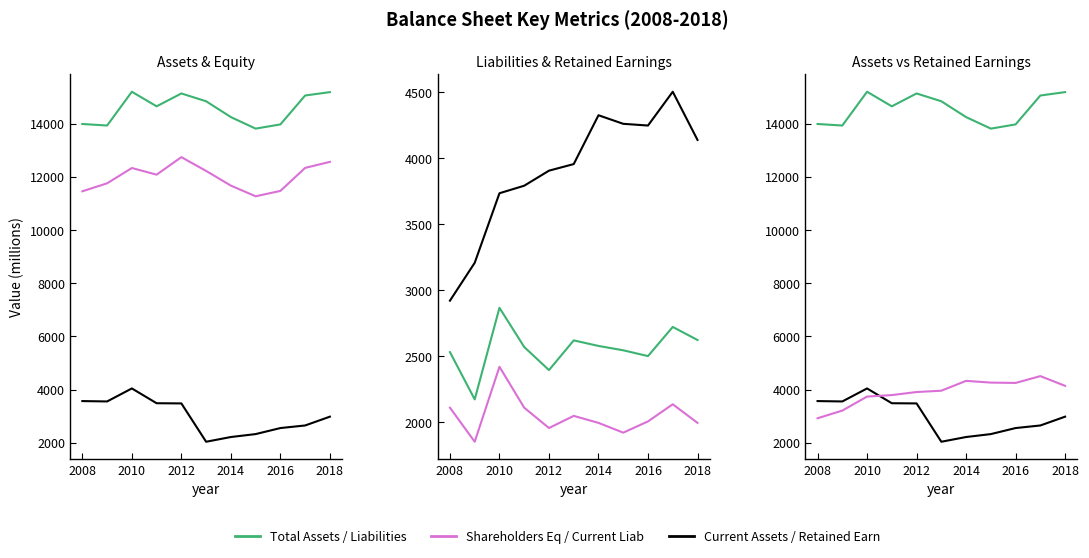

What is the smallest value displayed?

1851